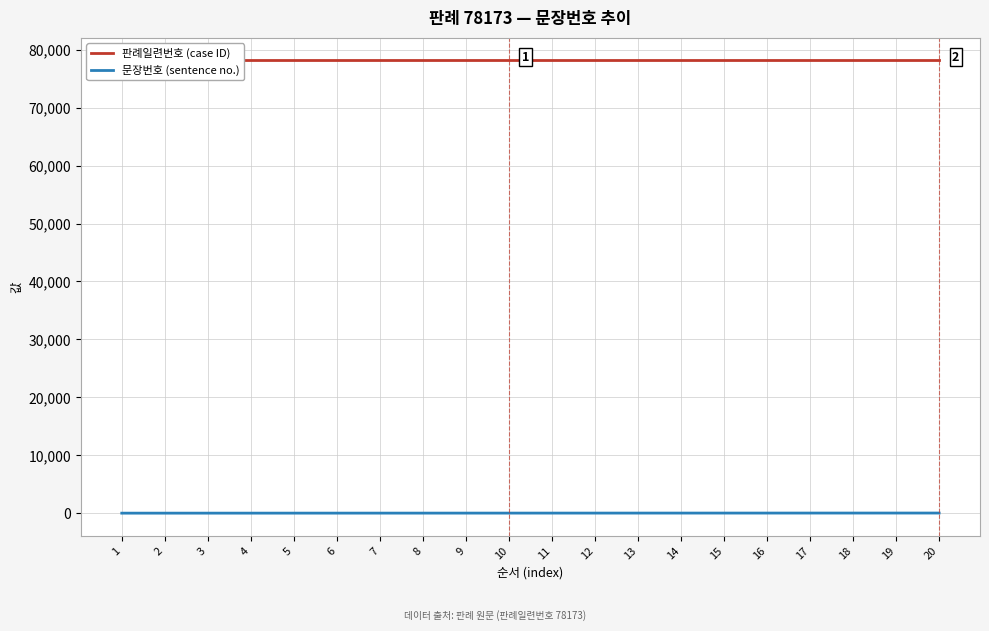

Does the chart display data point markers on the line(s)?

No